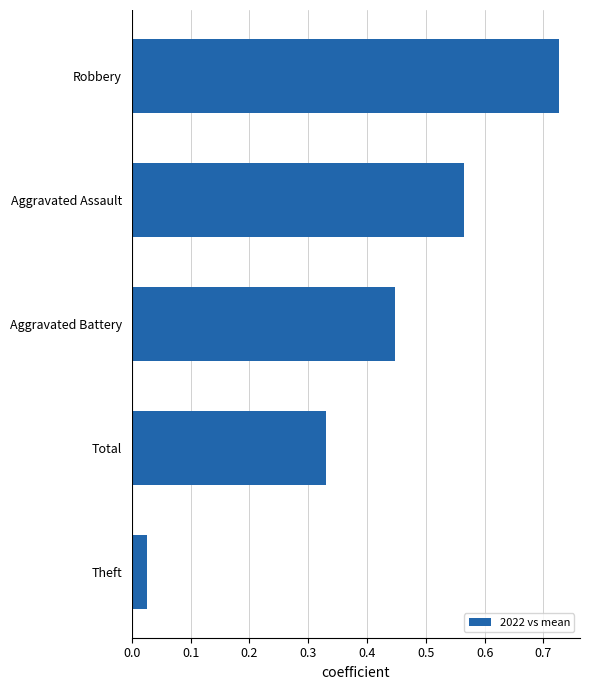

What is the change in value from Theft to Robbery?

+0.7